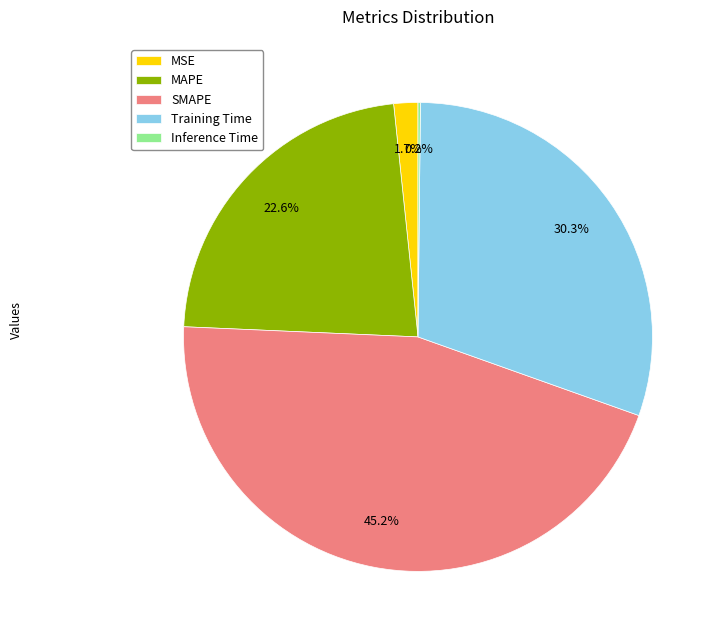

Is the sum of SMAPE and Training Time greater than half?

Yes